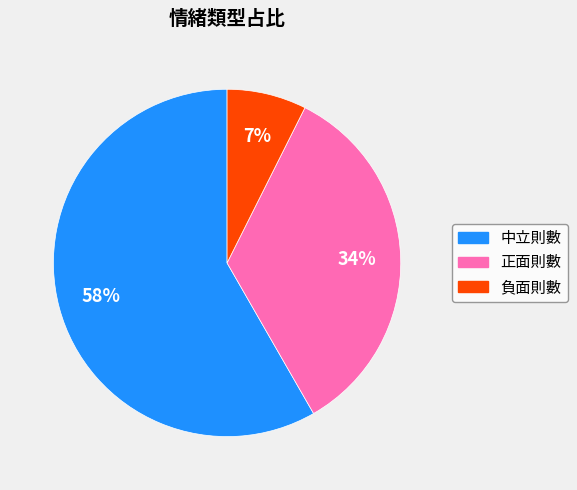

Count the number of slices in the pie.

3